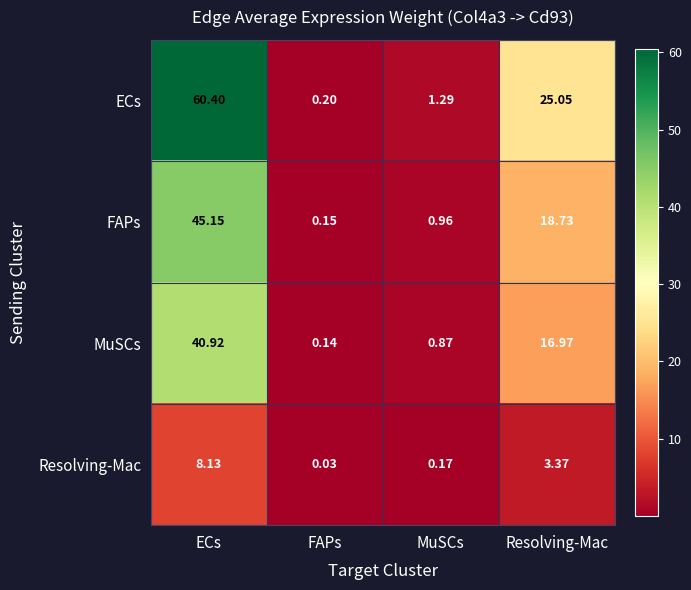

At which label is Resolving-Mac closest to 4?

Resolving-Mac